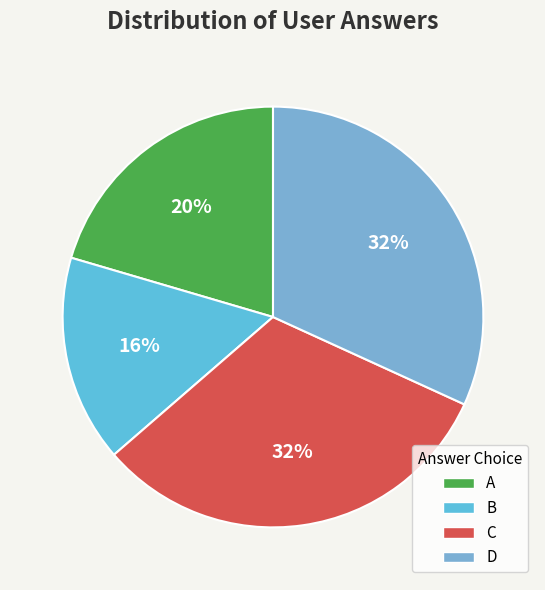

Count the number of slices in the pie.

4